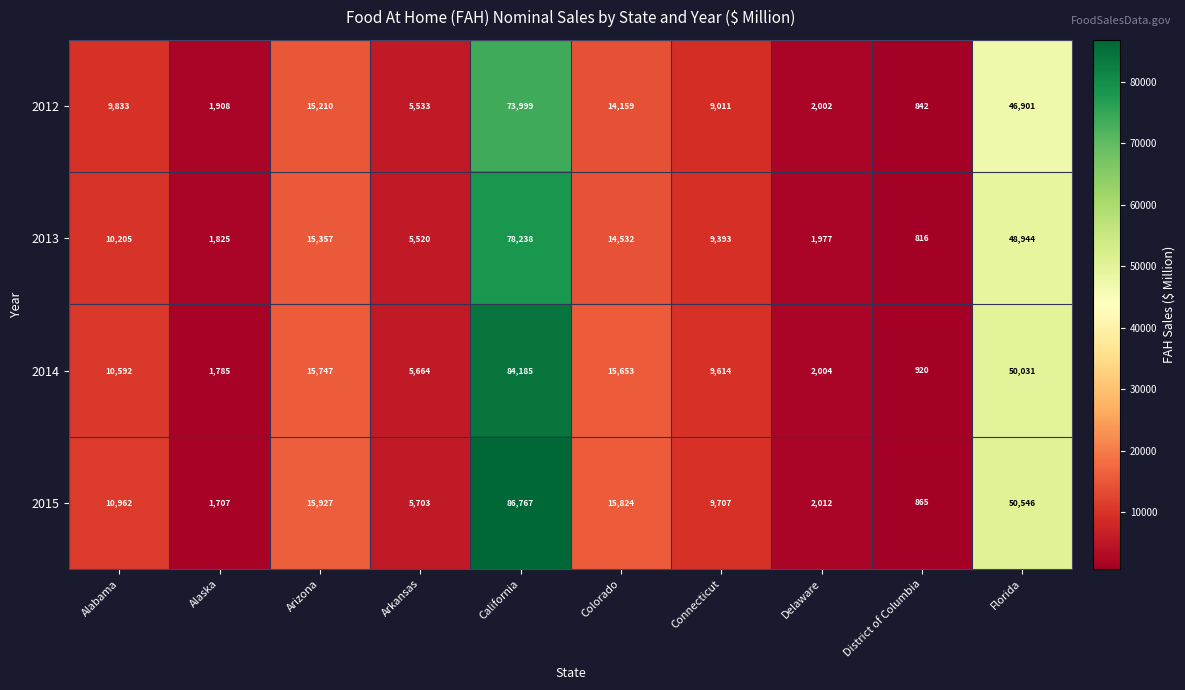

The value of 2013 at Arizona is 15357. True or false?

True